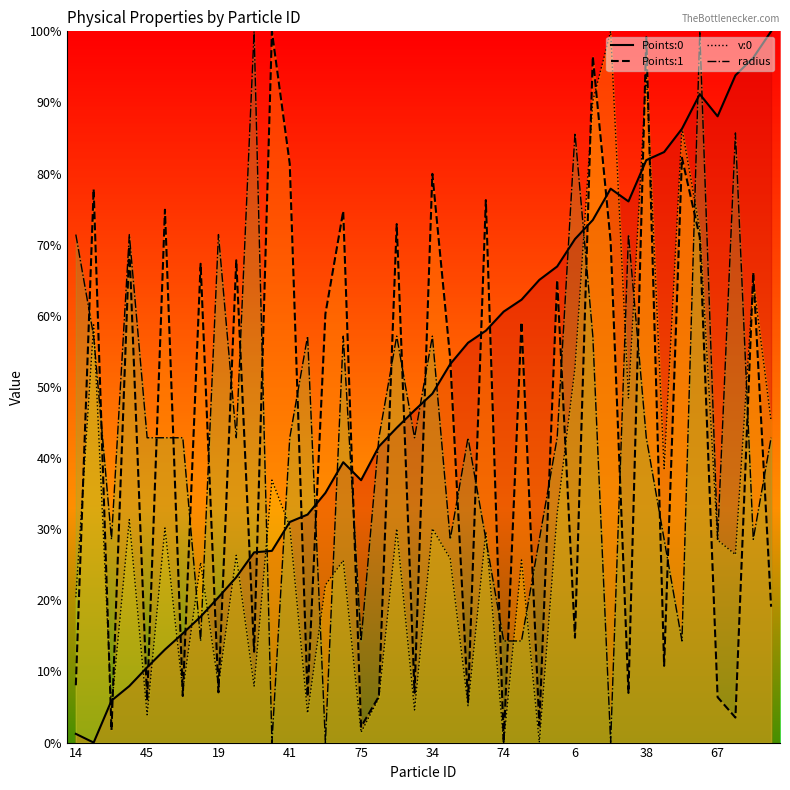

Between 28 and 13, which is larger?

28